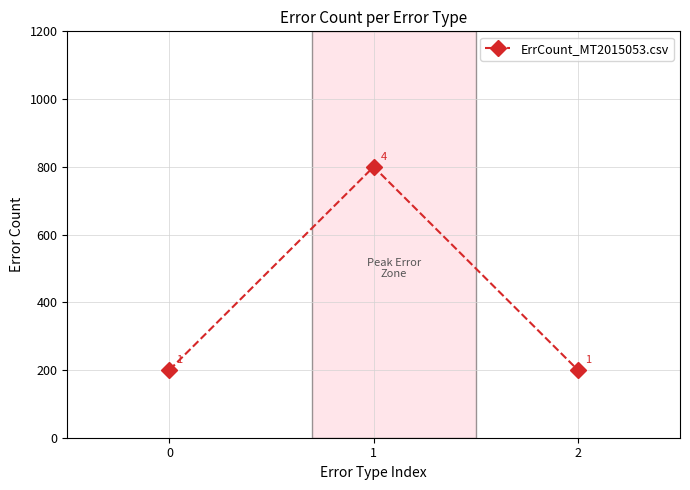

Is this an area chart (filled region under the line)?

No